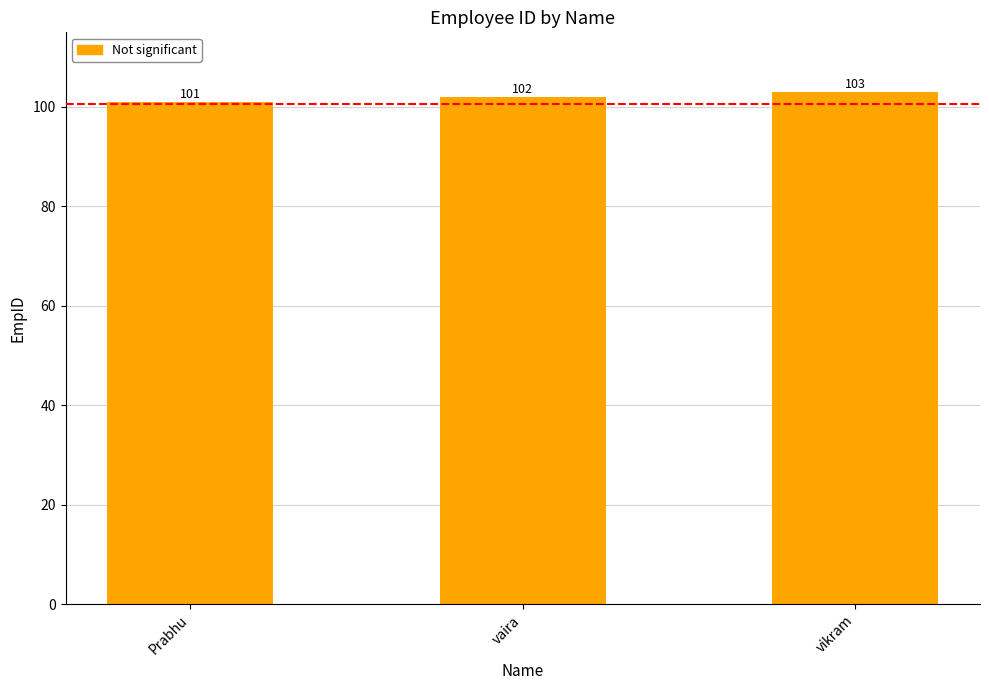

What is the ratio of the value at Prabhu to the value at vaira?

1.0